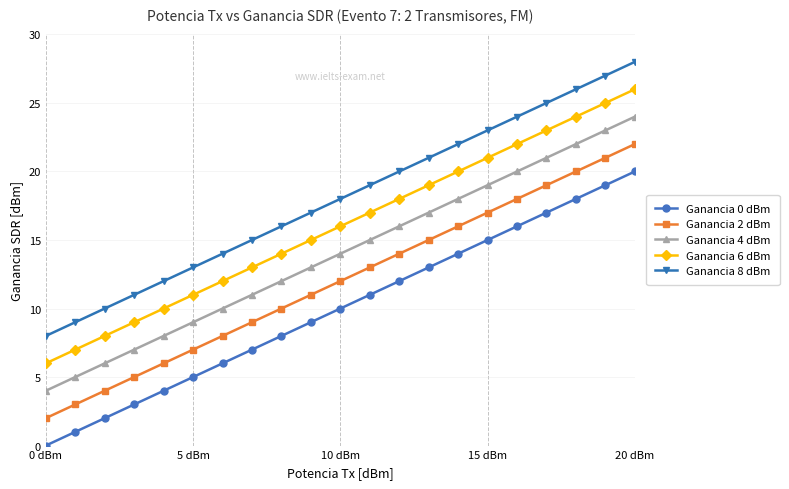

What is the greatest value displayed?

28